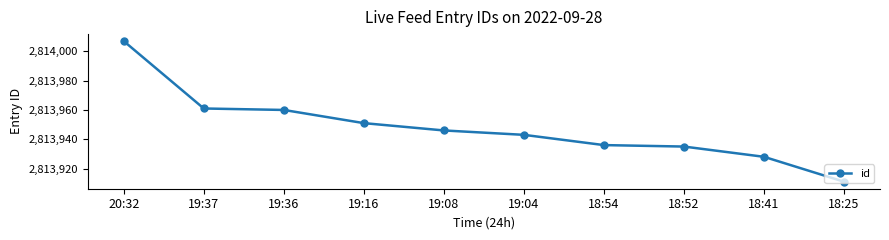

What is the greatest value displayed?

2814007